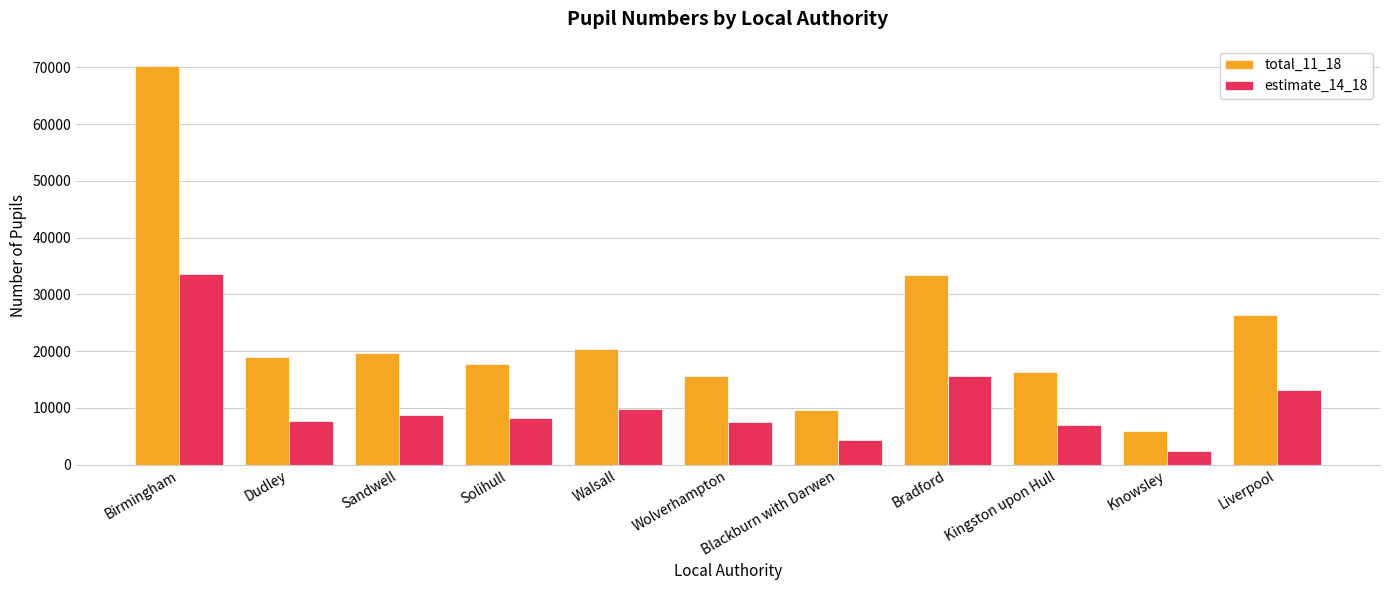

What value does the total_11_18 series have at Walsall?

20417